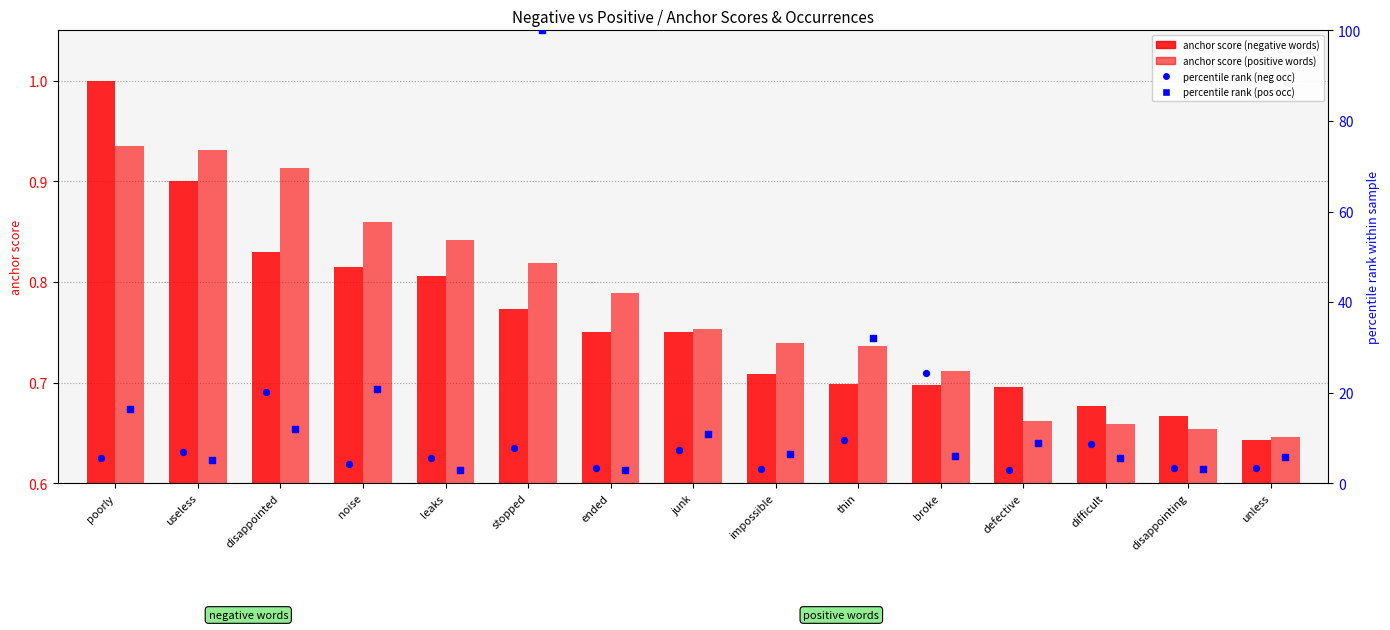

At how many categories does at least one series exceed 2?

15